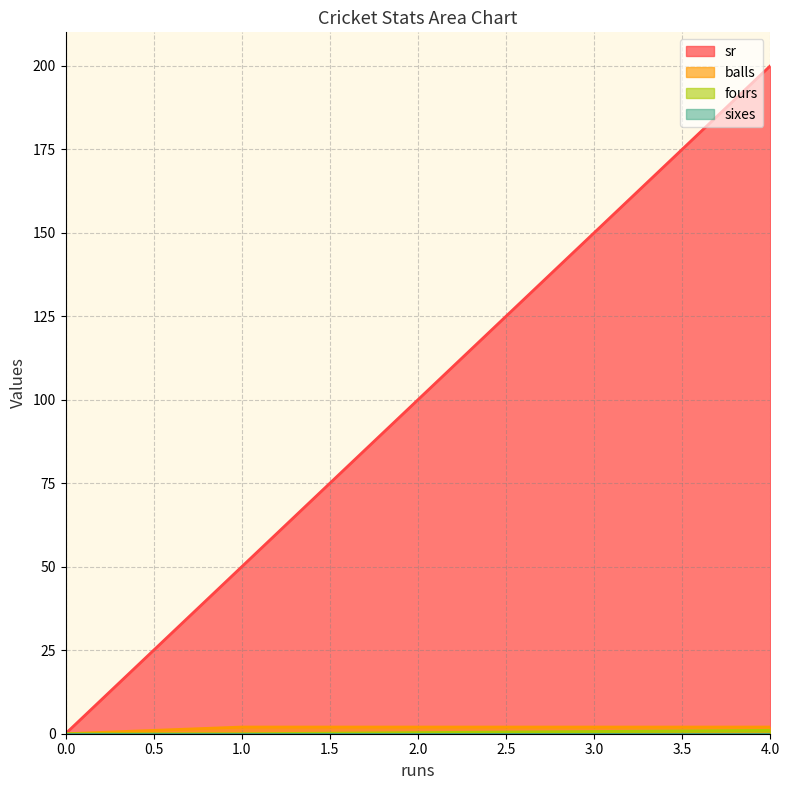

Is it true that fours equals -1 at 0?

False